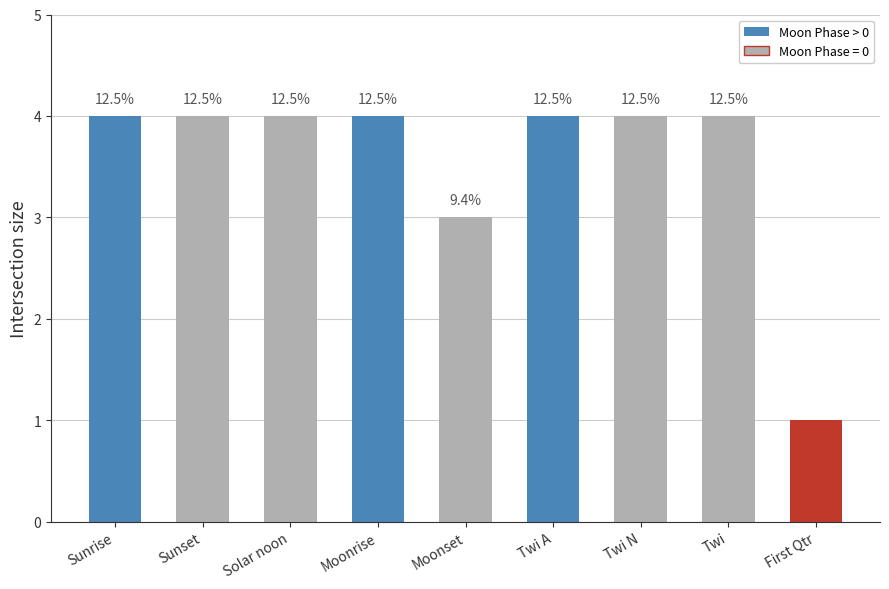

How many bars are there in total?

9